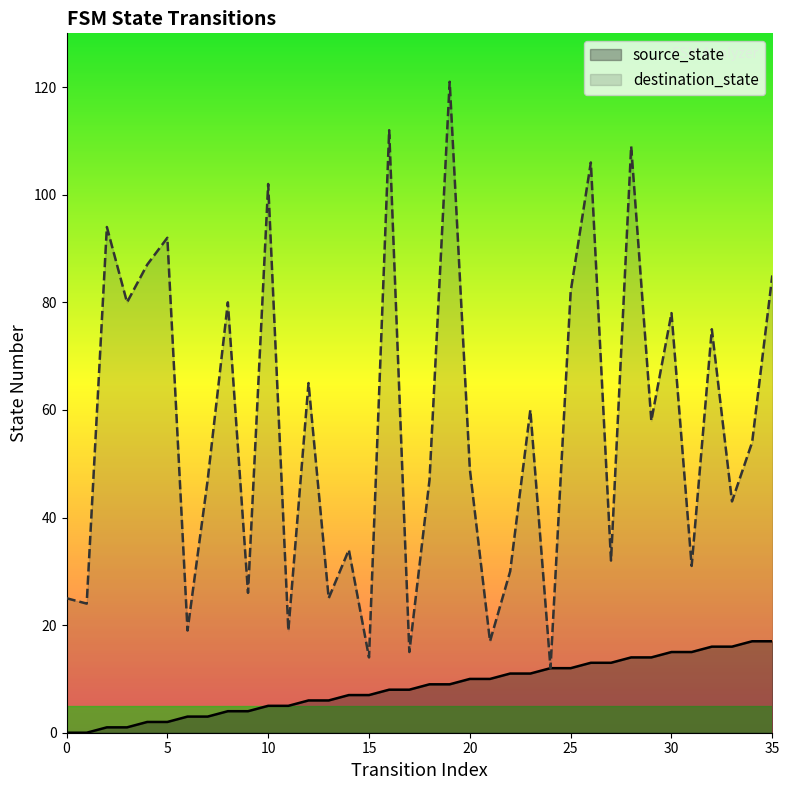

What is the sum of the source_state values at 18 and 4?

11